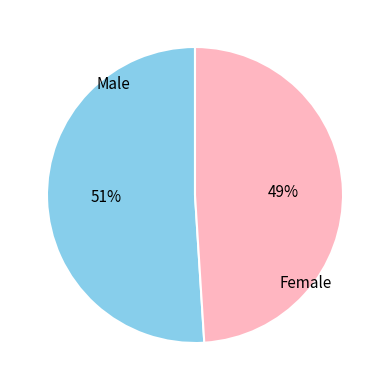

To the nearest percent, what is the difference between the largest and smallest slice percentages?

2%